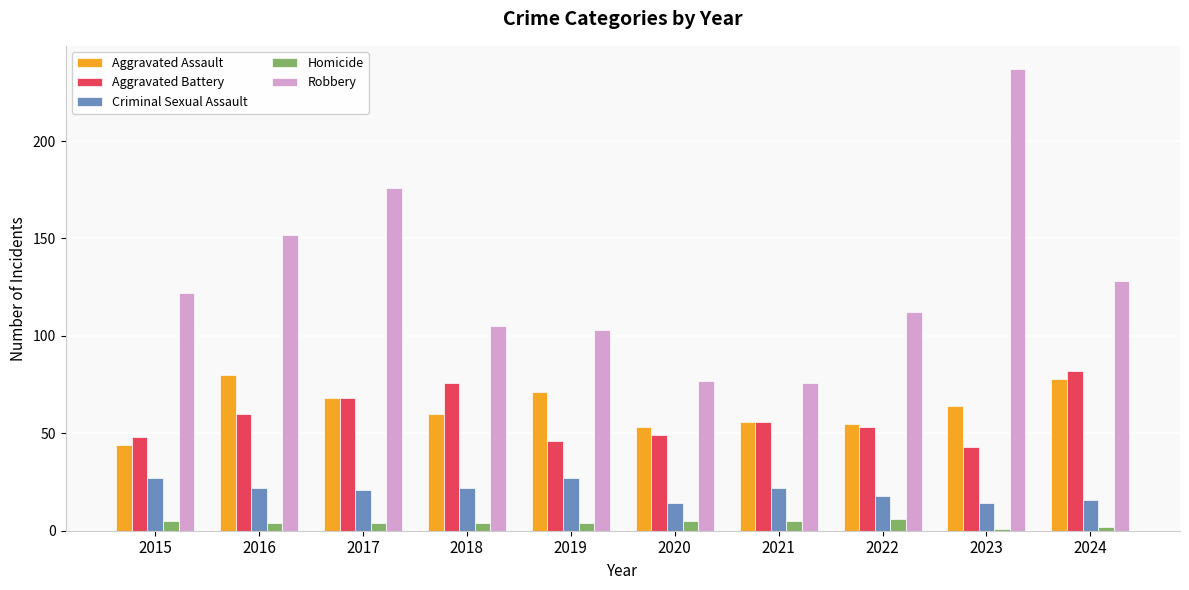

Count the Homicide values in the range 4 to 5.

7